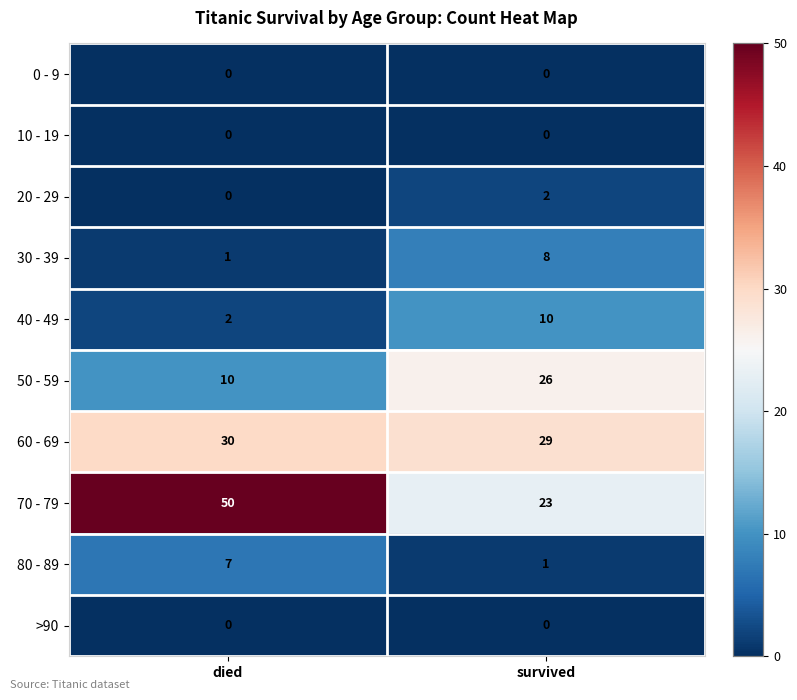

What is the sum of all 70 - 79 values?

73